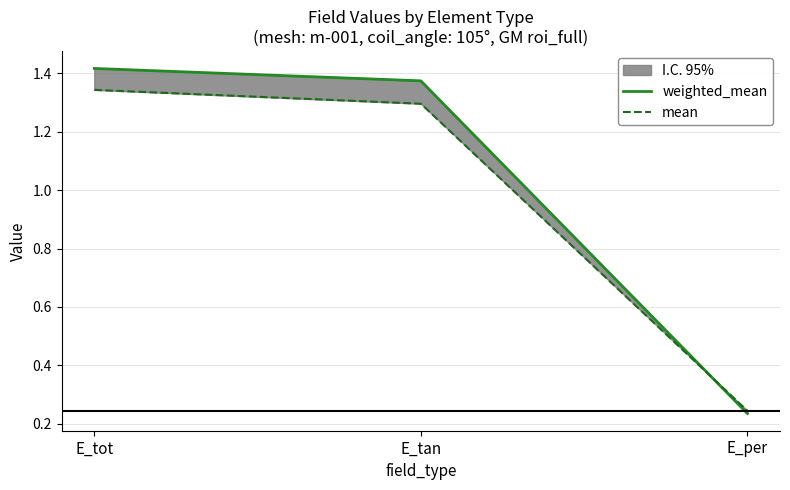

At which label is weighted_mean closest to 0?

E_per